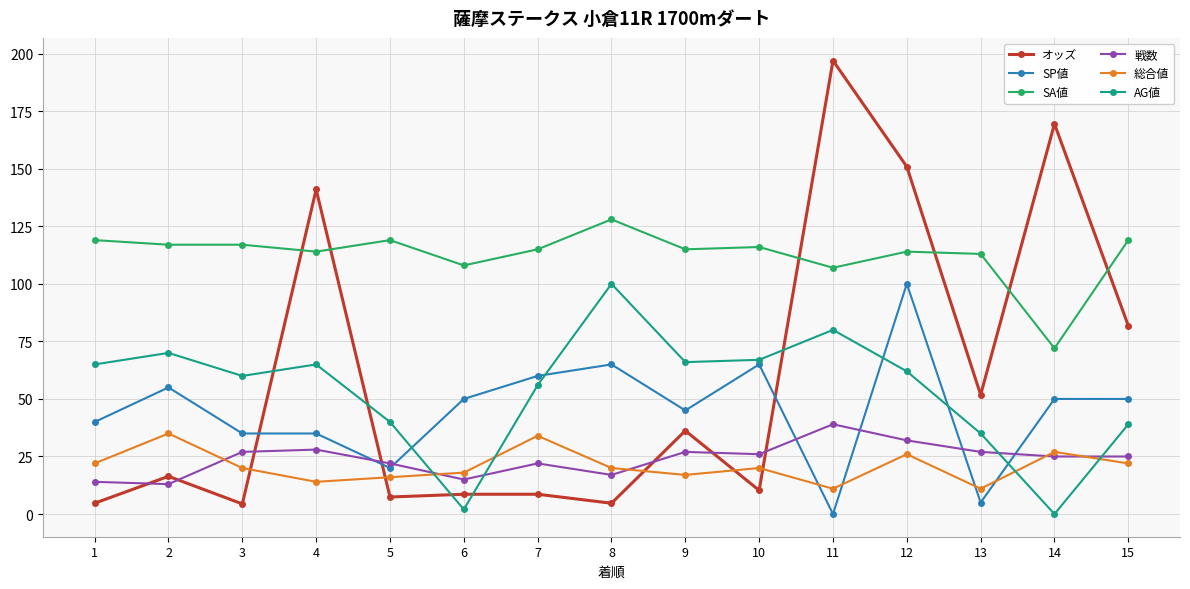

What is the sum of all オッズ values?

893.3